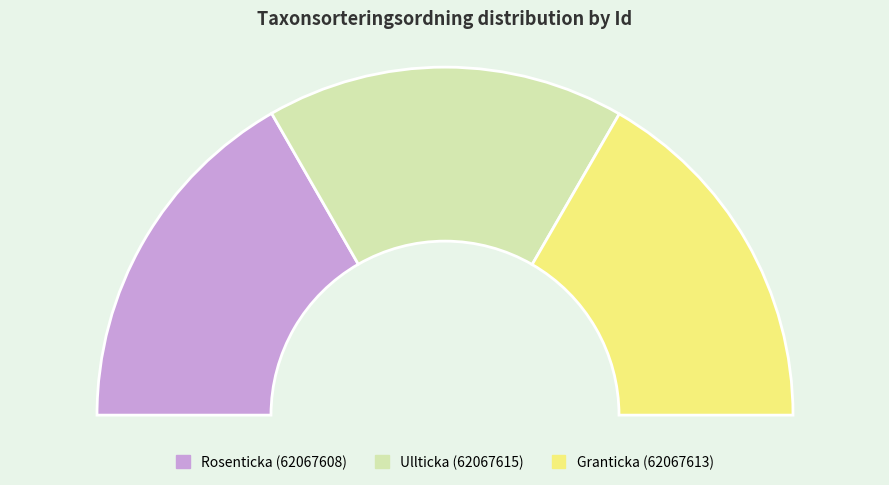

How many slices are in this pie chart?

3